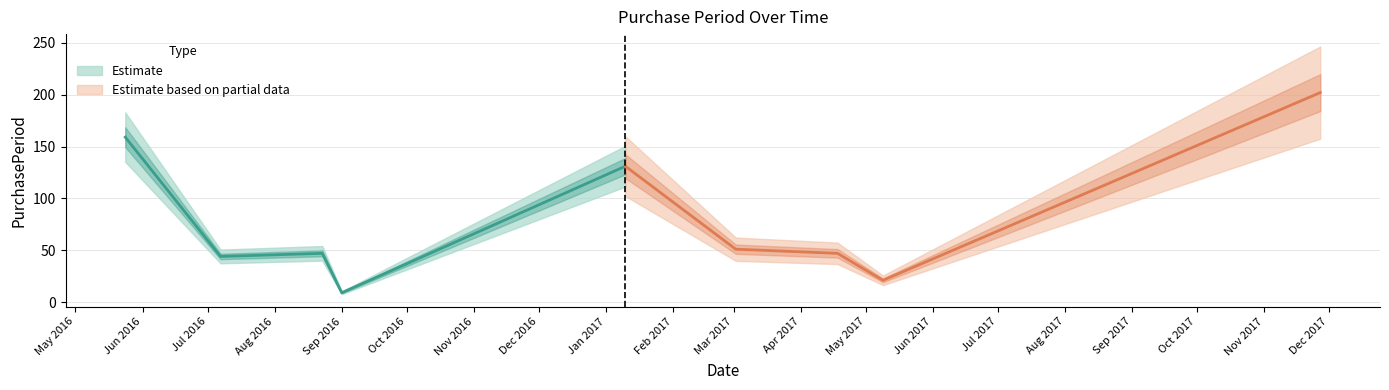

At which category does the data reach its first local valley?

2016-07-07